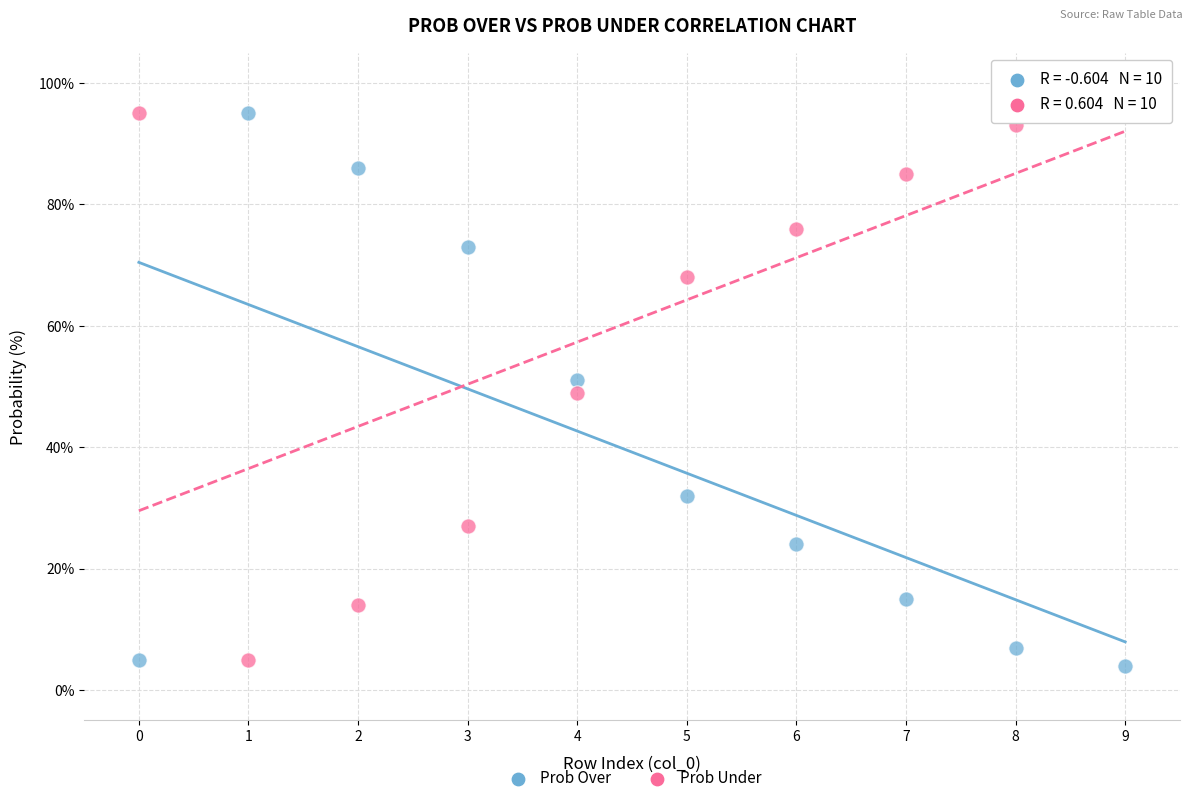

Across all data points, what is the range of Y values (max minus min)?

92